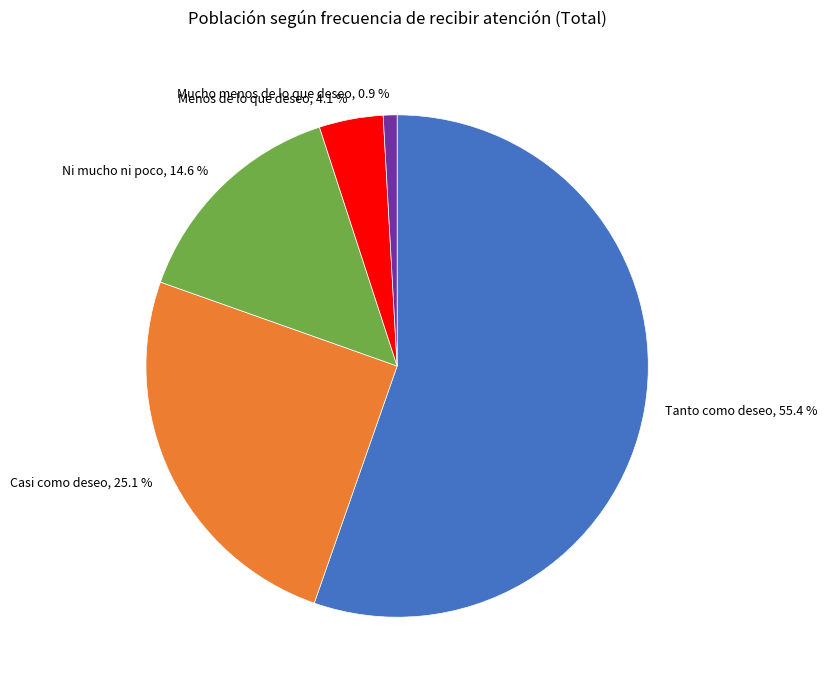

How many segments does this pie chart have?

5